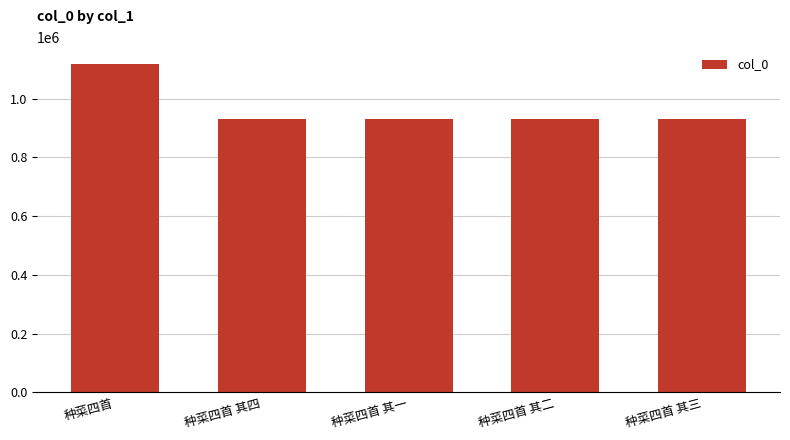

True or false: the data shows 586745 at 种菜四首 其四.

False